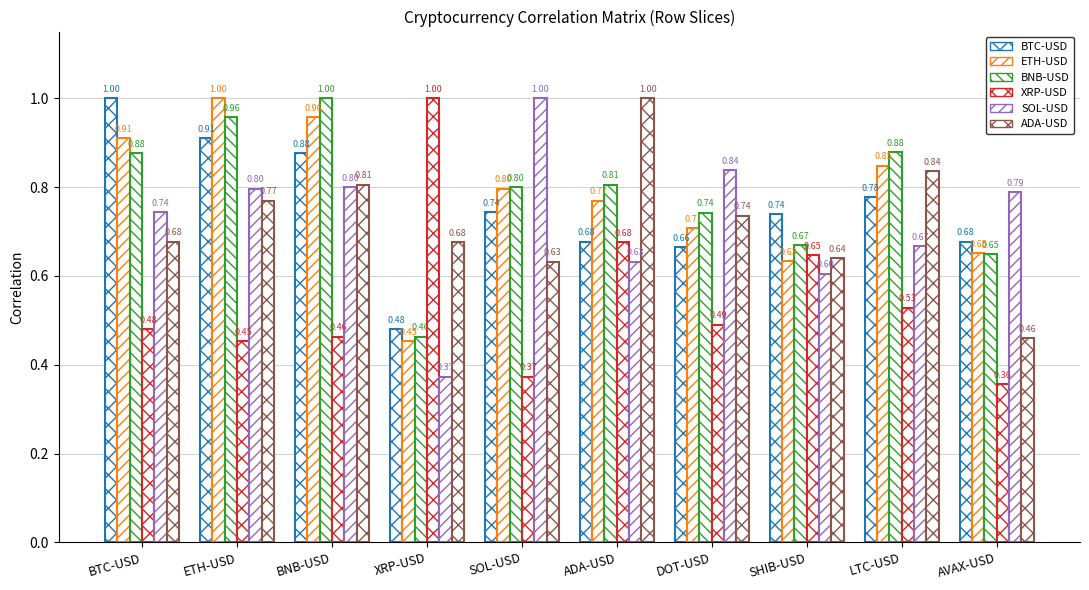

Which category has the lowest value across all series?

AVAX-USD